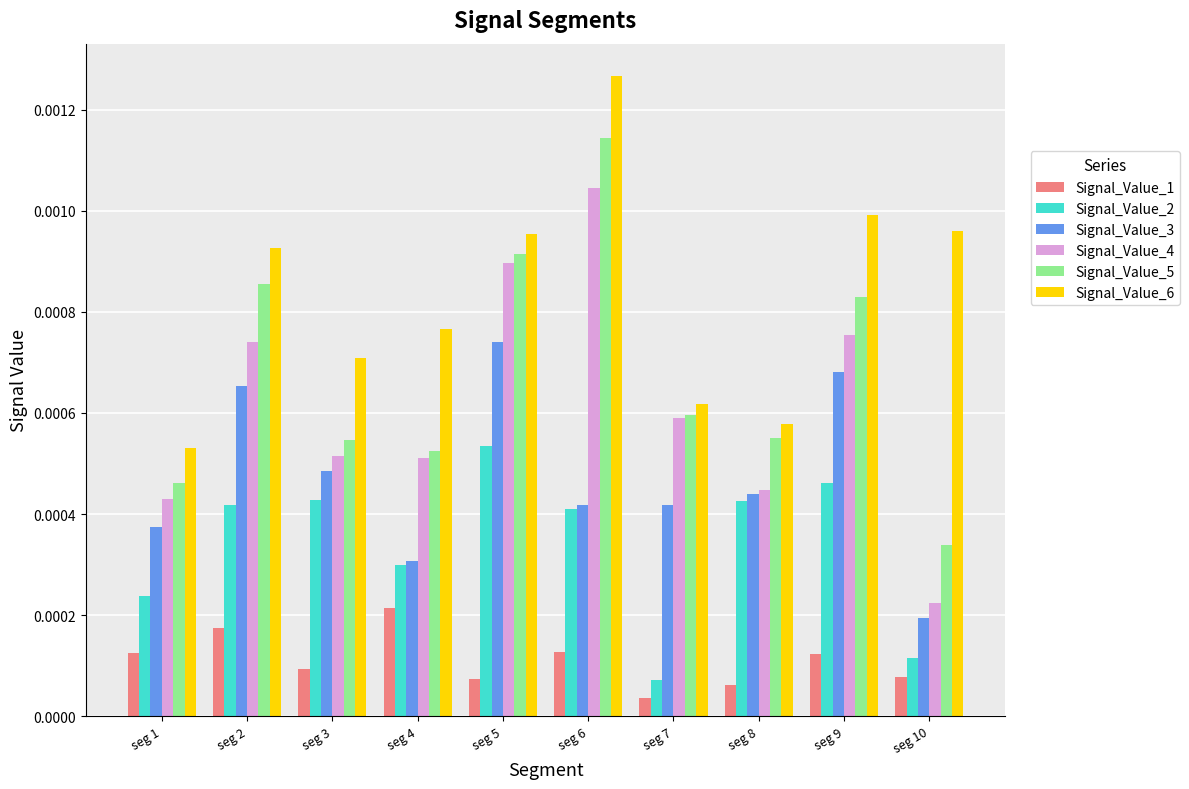

Which series has the widest spread of values?

Signal_Value_4